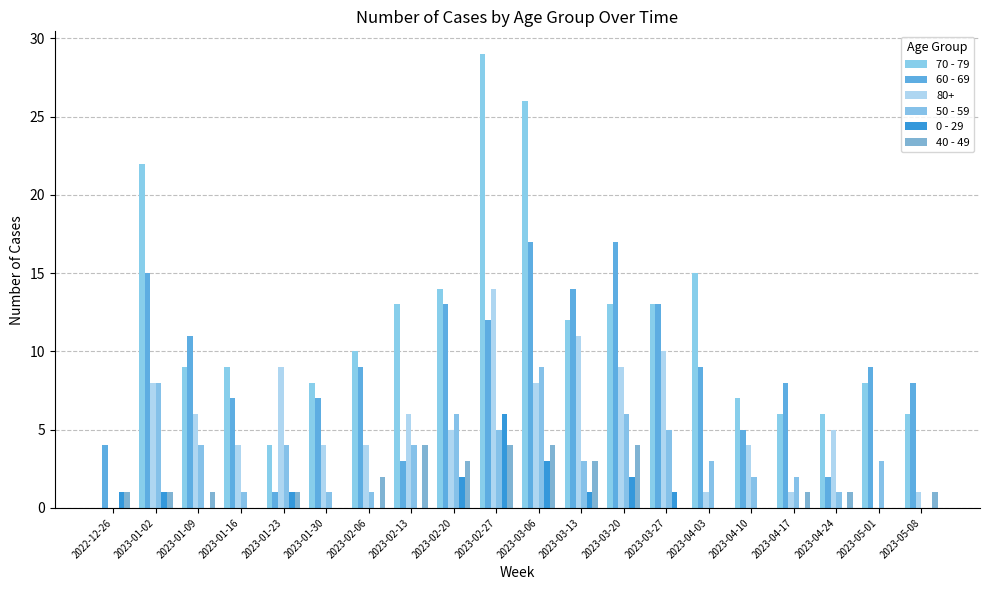

The 50 - 59 series shows 3 at 2023-03-13. True or false?

True